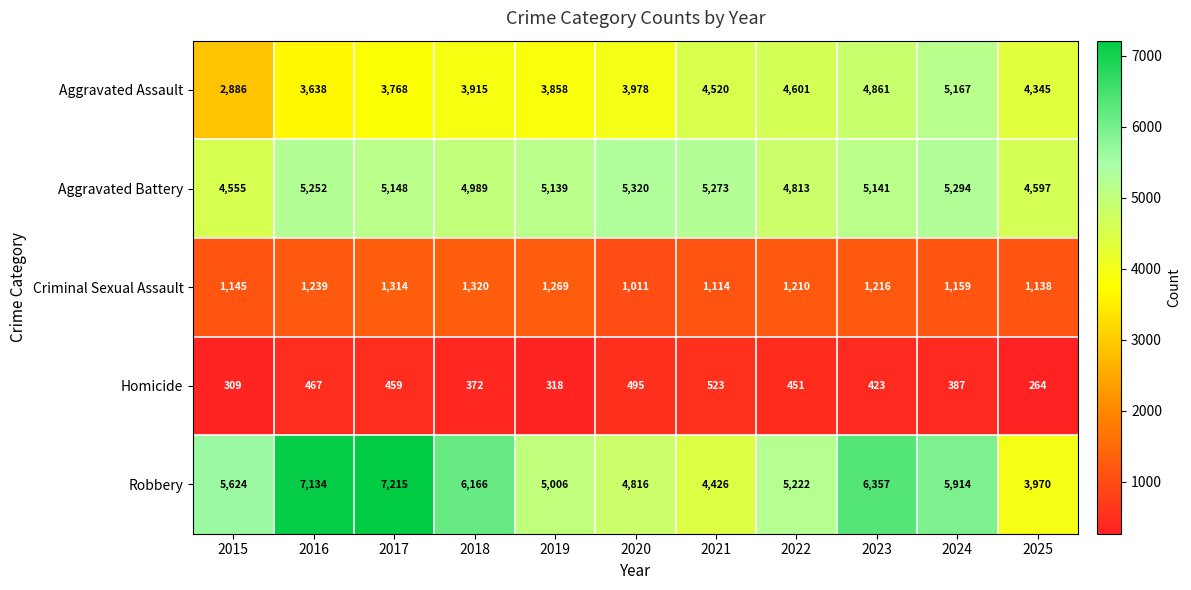

At which label is Robbery closest to 5592?

2015